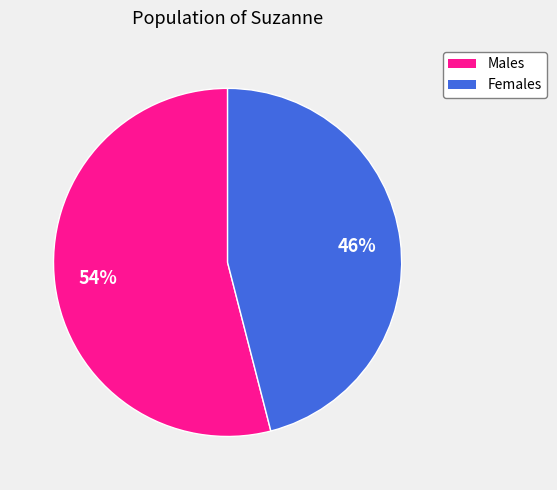

Is there any slice that represents more than half of the pie?

Yes